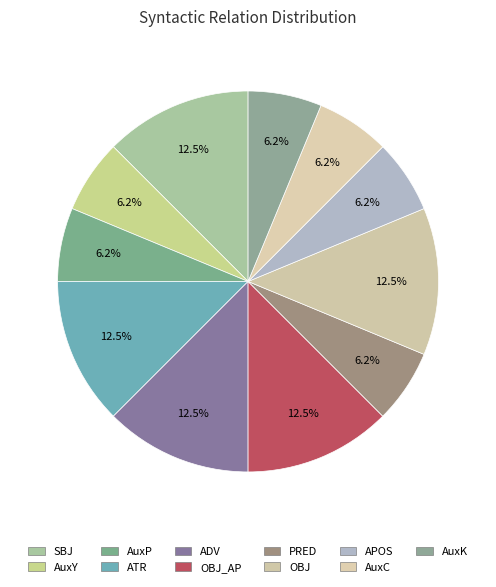

Does OBJ_AP account for over 50% of the chart?

No